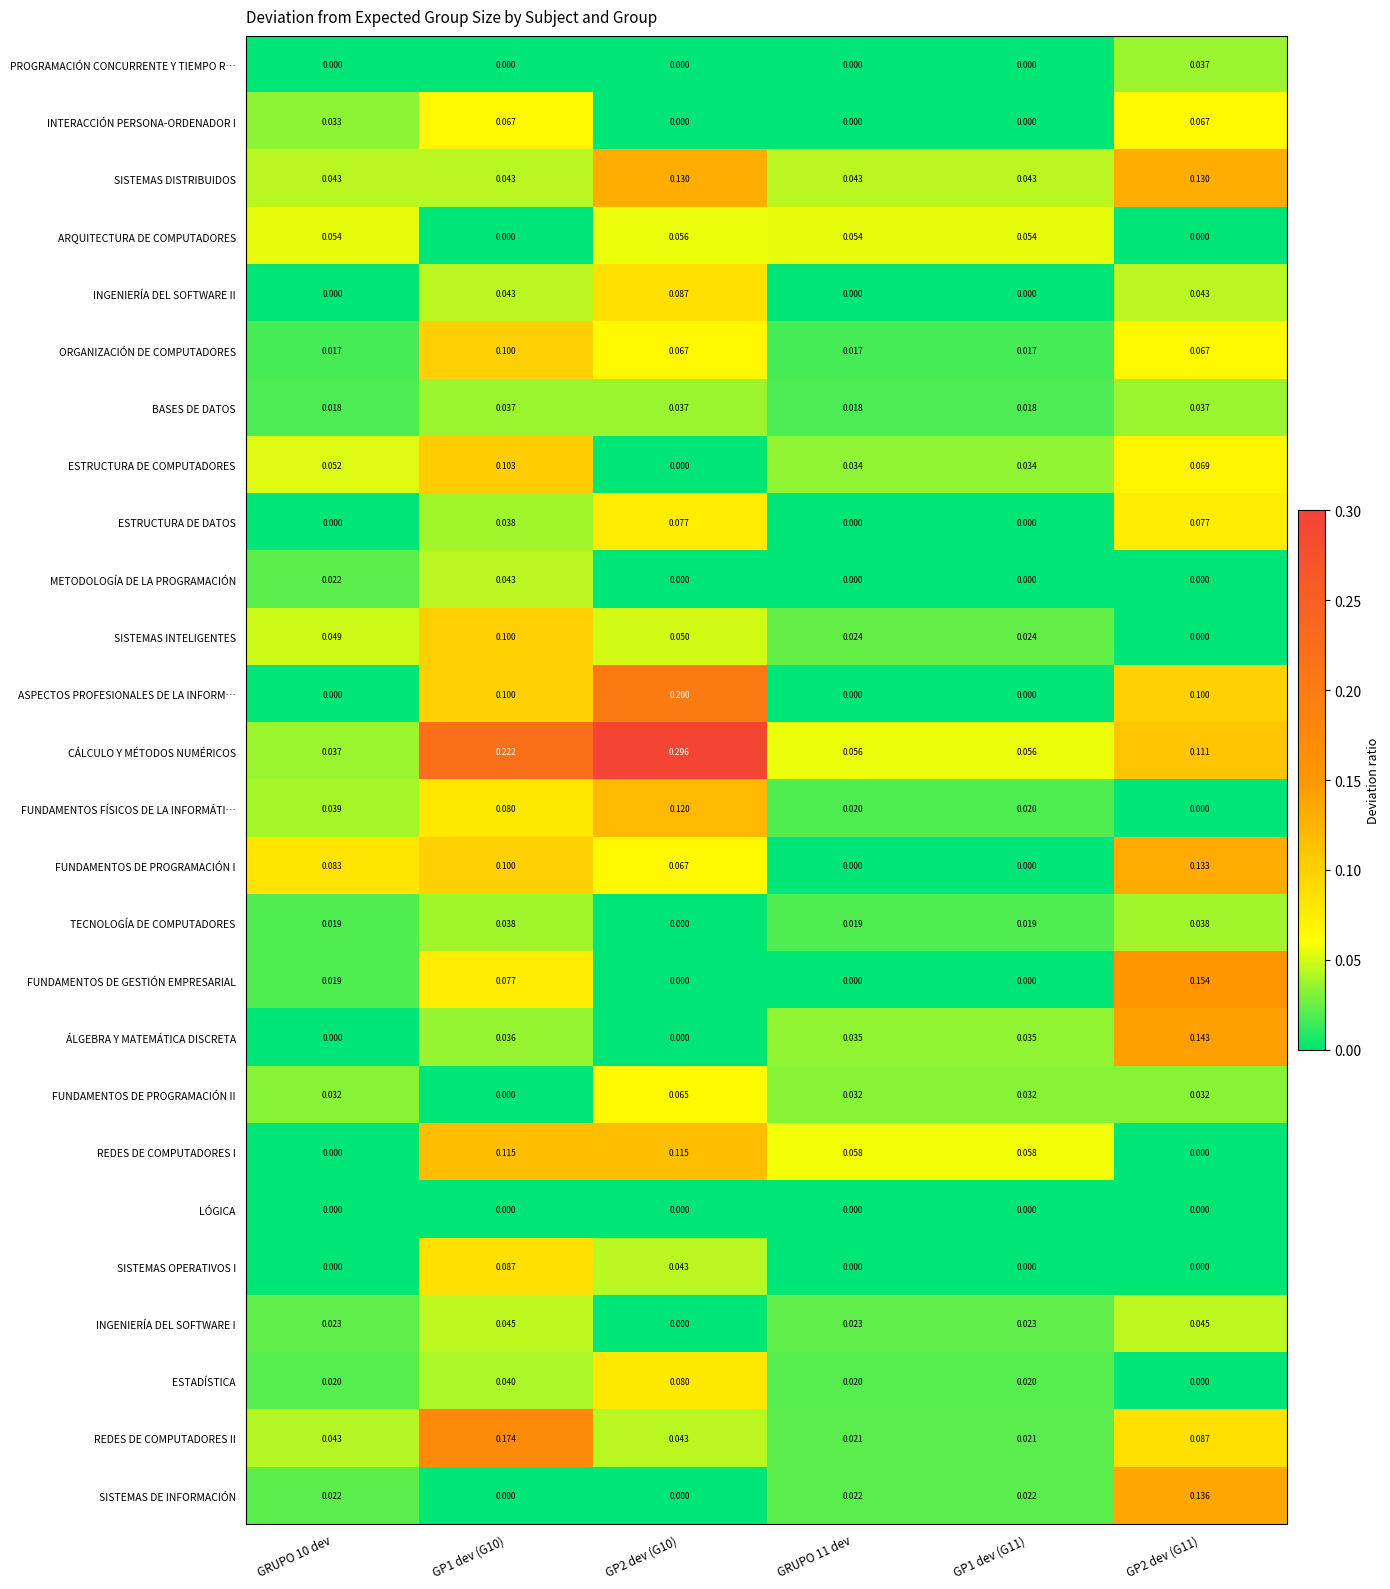

Which series has the widest spread of values?

CÁLCULO Y MÉTODOS NUMÉRICOS